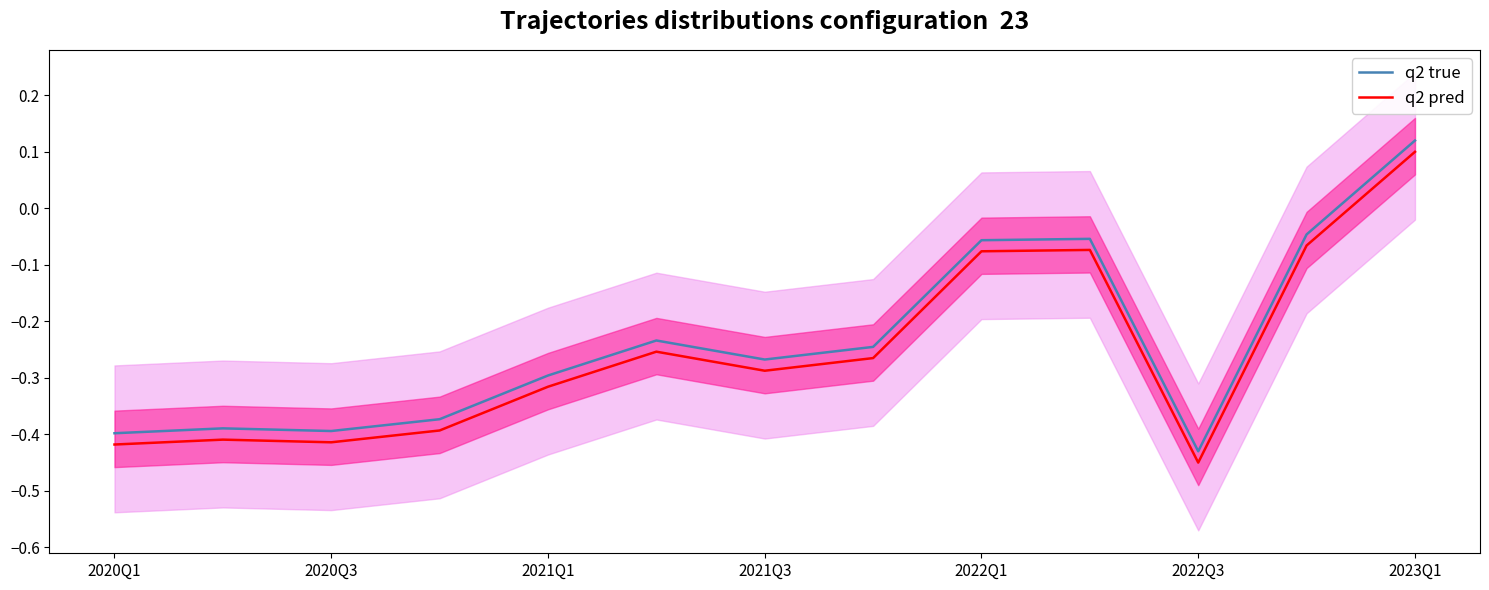

Which category has the highest value in the q2 true series?

2023Q1